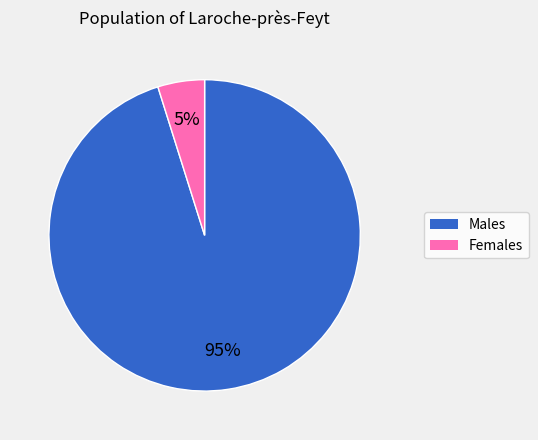

Does Males represent more than half of the total?

Yes